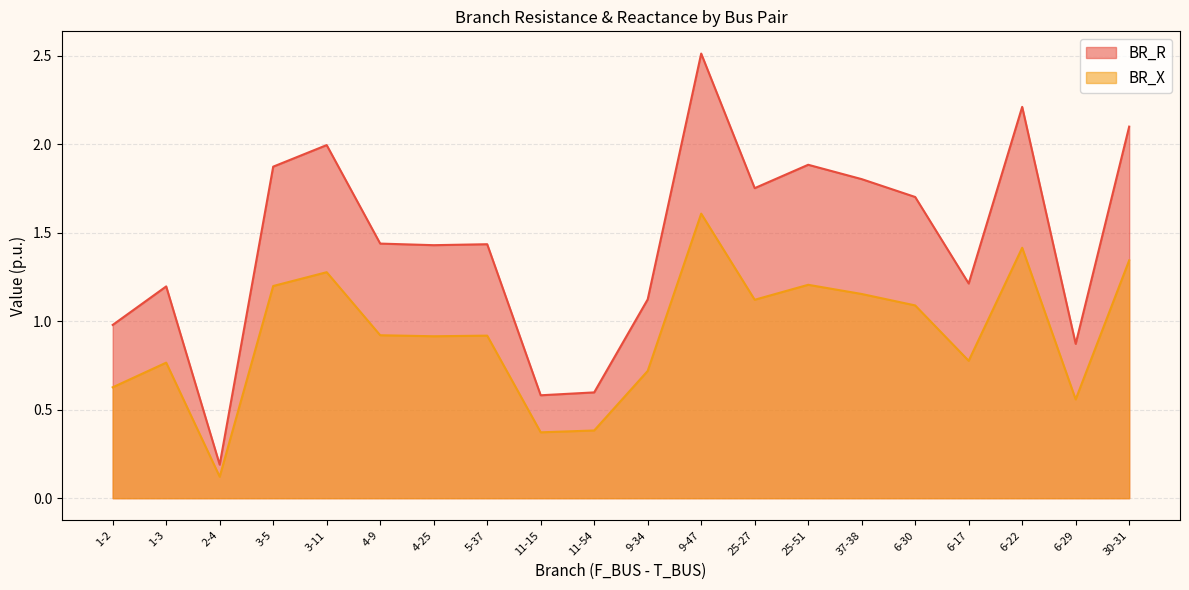

At 5-37, list the series in order from smallest to largest.

BR_X, BR_R